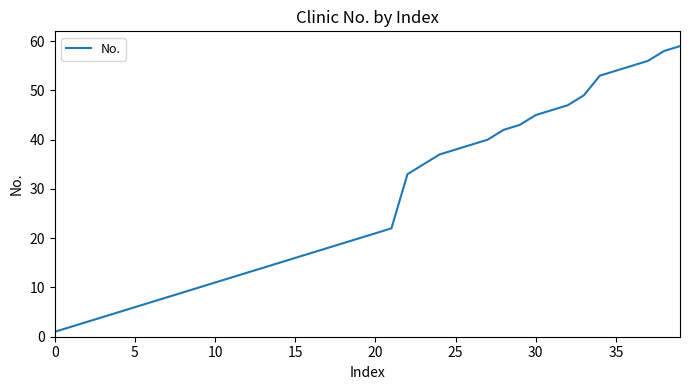

What is the maximum value shown in the chart?

59